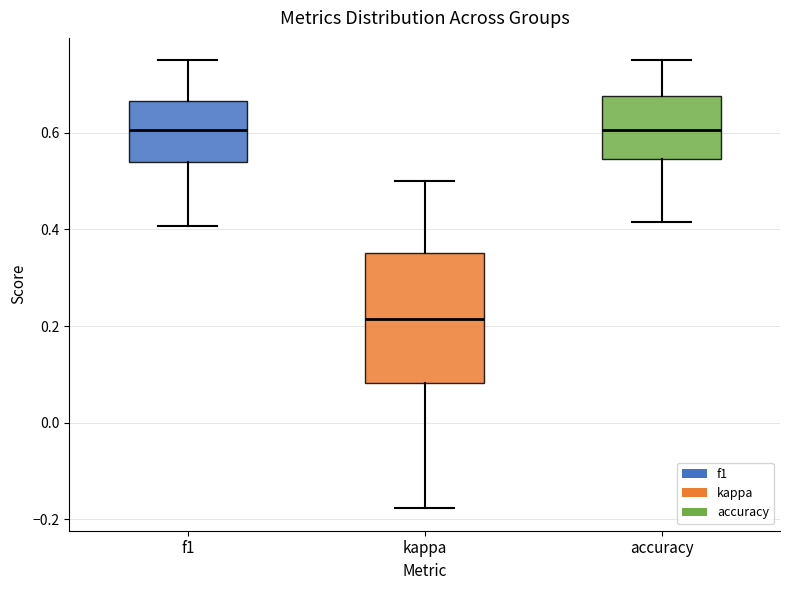

Which box has the lowest median line?

kappa